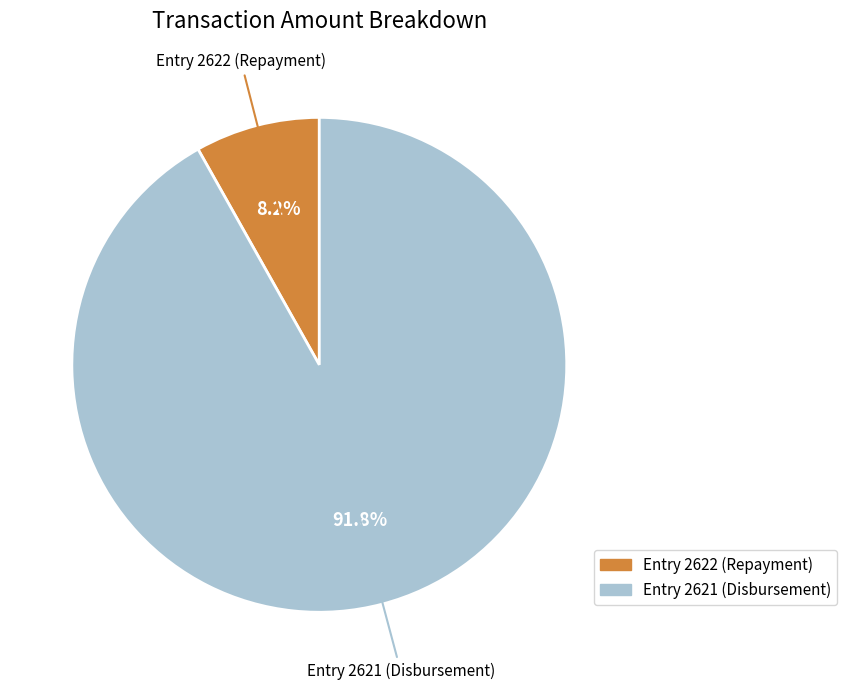

How many slices are in this pie chart?

2